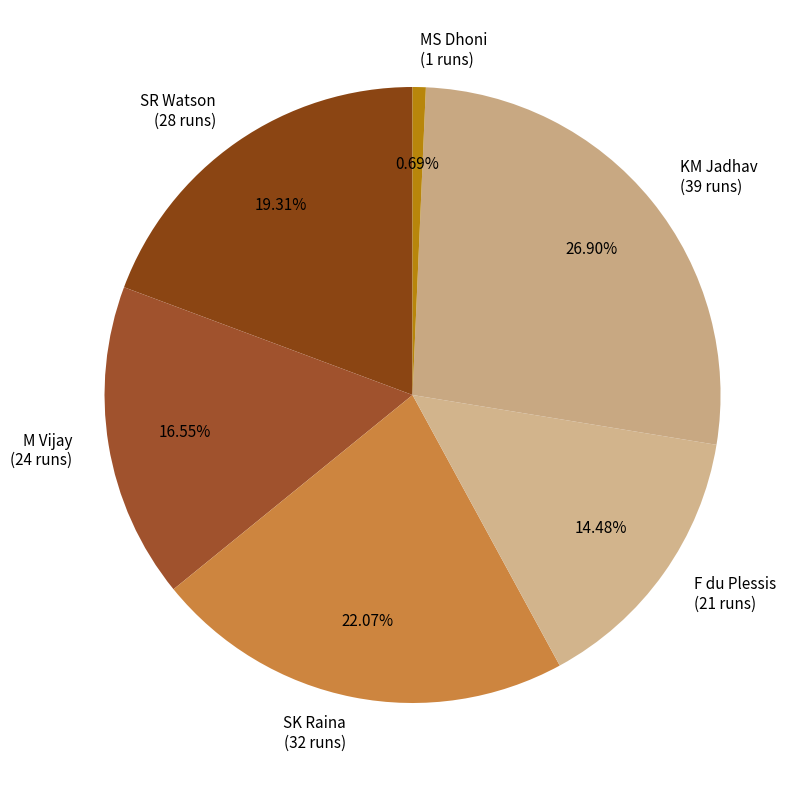

What percentage is NOT represented by SR Watson?

80.7%